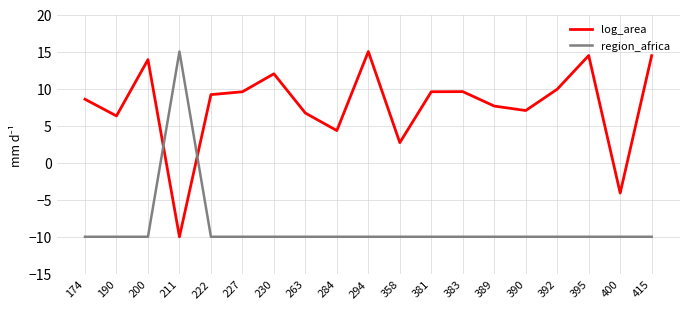

Rank the series at 211 from highest to lowest value.

region_africa, log_area